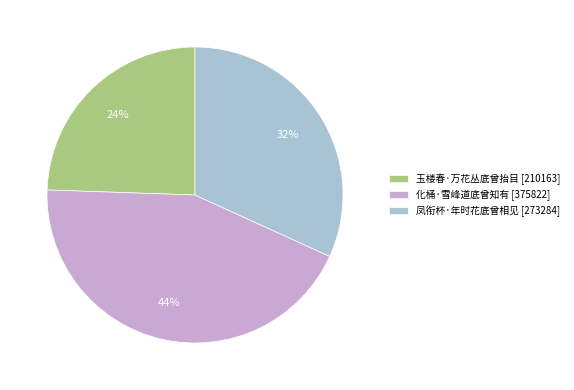

To the nearest percent, what percentage of the pie is 玉楼春·万花丛底曾抬目?

24%